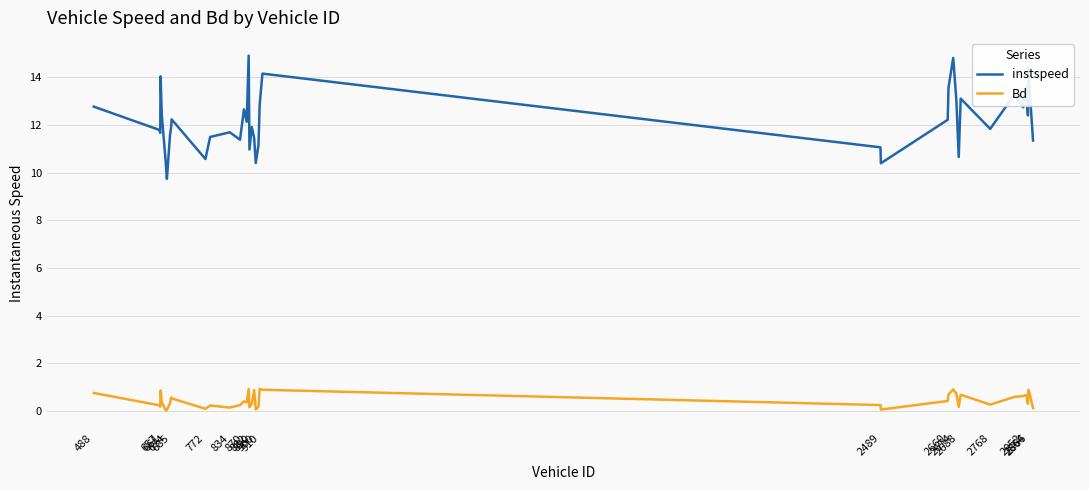

Which series has the largest total across all categories?

instspeed